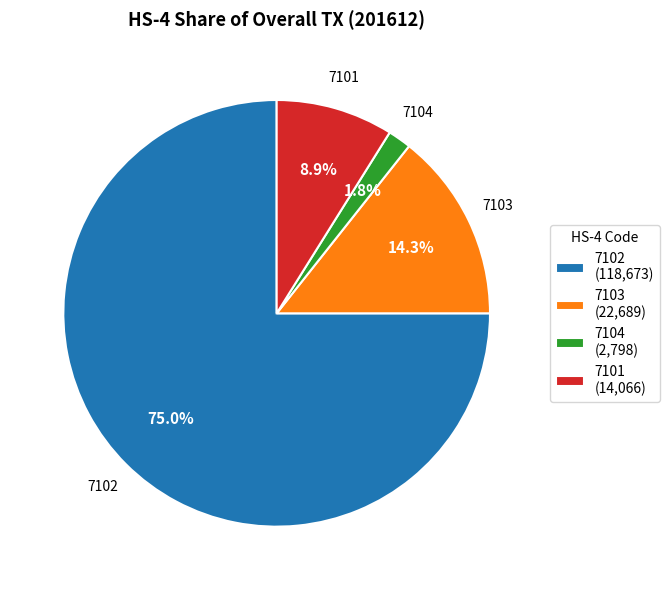

Between 7103 and 7102, which is larger?

7102